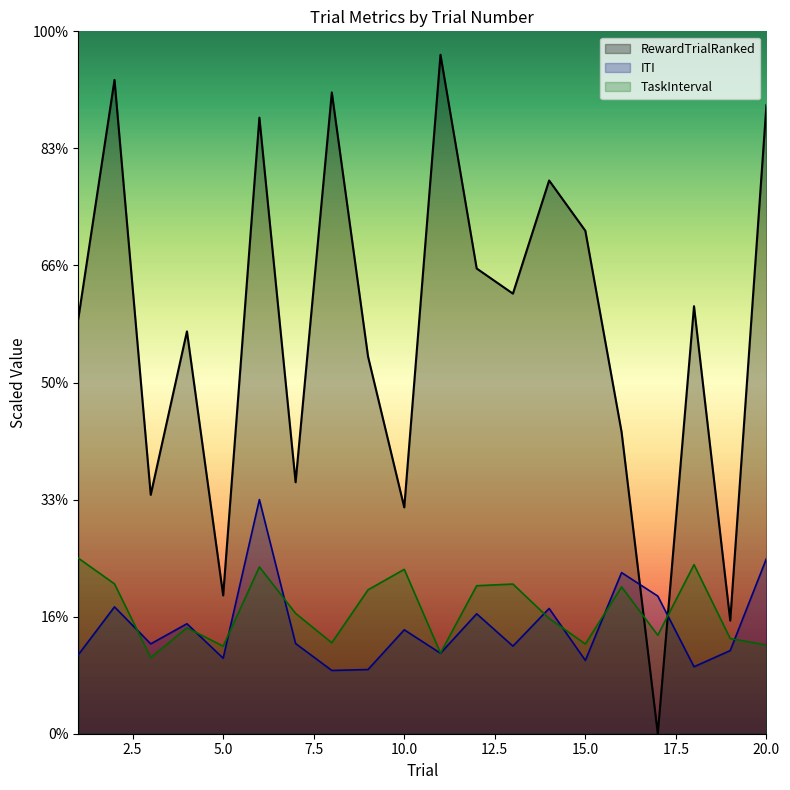

Which series has the largest total across all categories?

RewardTrialRanked